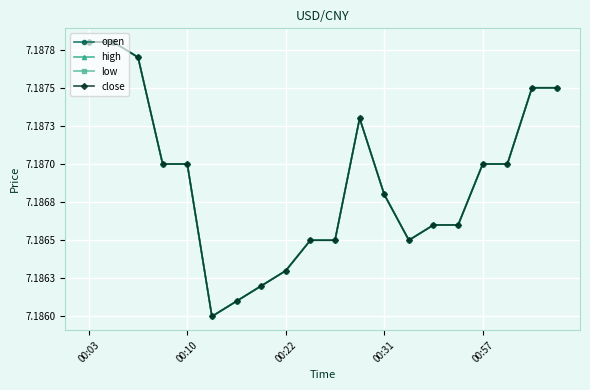

What is the highest value of the high series?

7.2